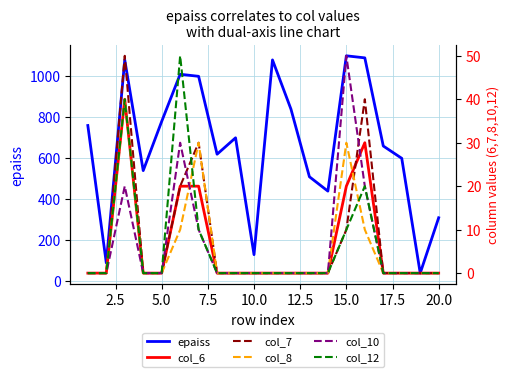

At how many categories does at least one series exceed 220?

17